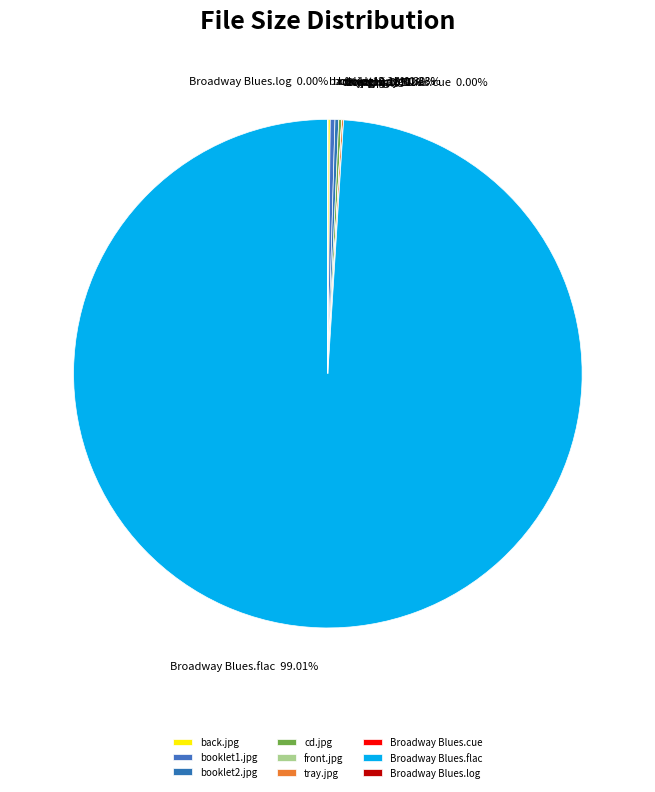

Does booklet1.jpg represent more than half of the total?

No